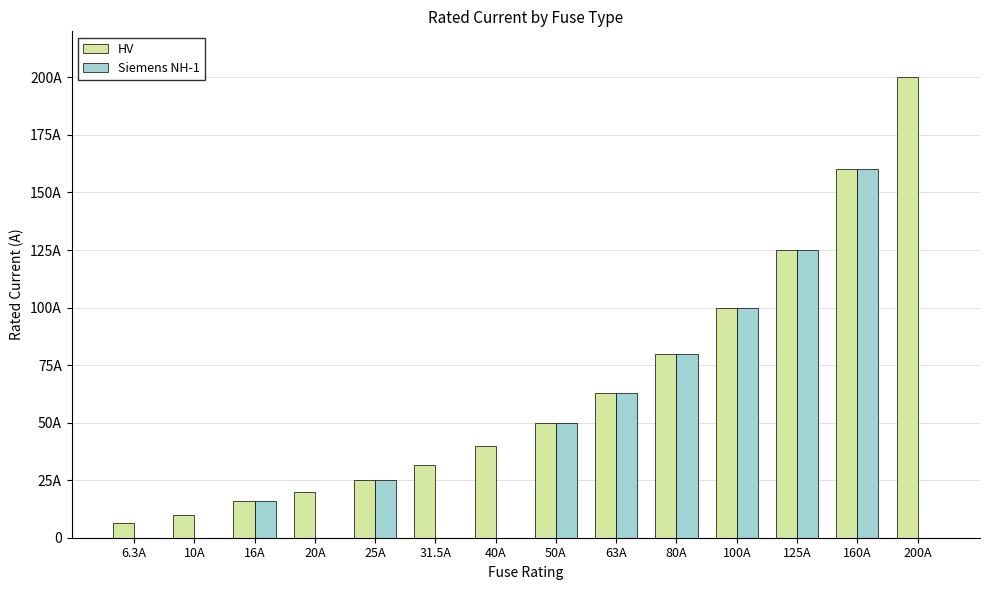

What is the label of the 7th bar from the right?

50A